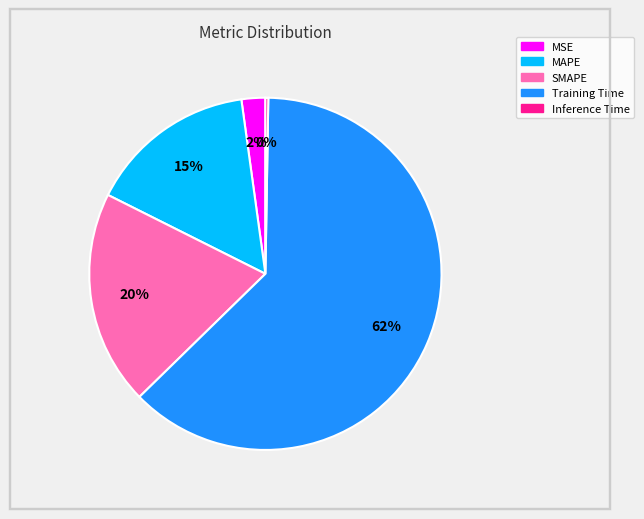

Which category has the biggest portion of the pie?

Training Time